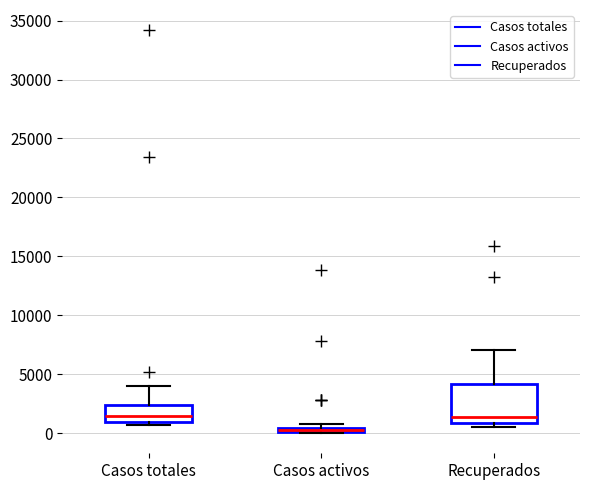

Where does the median line of the box for Casos totales sit on the y-axis? The values are not printed on the chart, so give them approximately, as read against the axis.

1500